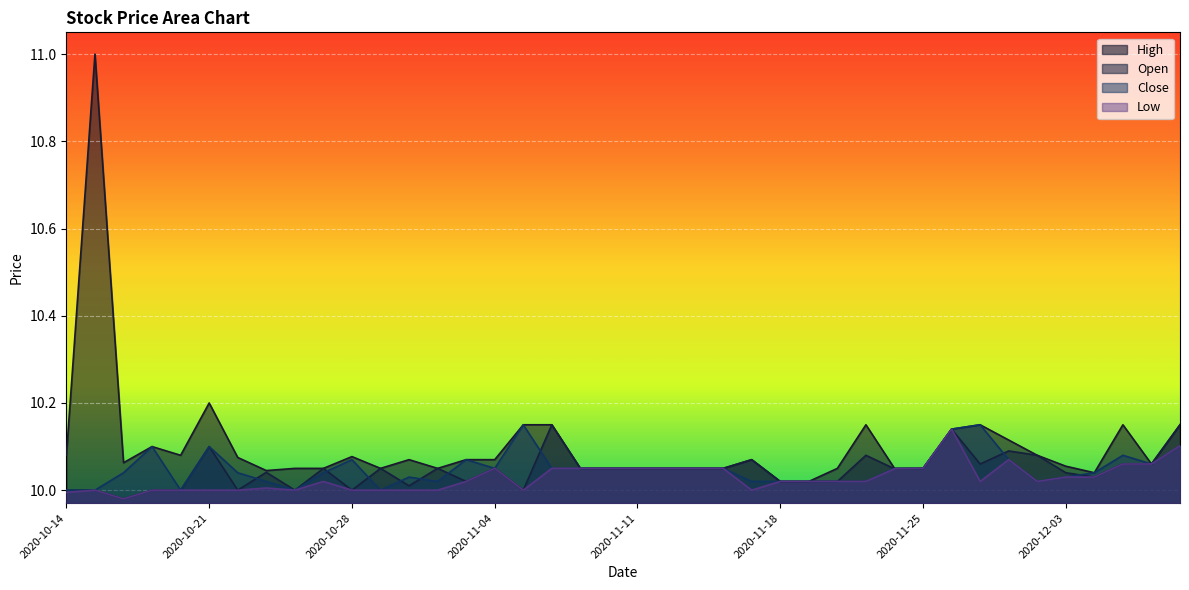

Reading left to right, what are all the values shown in this chart?

High: 2020-10-14=10.1	2020-10-15=11.0	2020-10-16=10.1	2020-10-19=10.1	2020-10-20=10.1	2020-10-21=10.2	2020-10-22=10.1	2020-10-23=10.0	2020-10-26=10.1	2020-10-27=10.1	2020-10-28=10.1	2020-10-29=10.1	2020-10-30=10.1	2020-11-02=10.1	2020-11-03=10.1	2020-11-04=10.1	2020-11-05=10.2	2020-11-06=10.2	2020-11-09=10.1	2020-11-10=10.1	2020-11-11=10.1	2020-11-12=10.1	2020-11-13=10.1	2020-11-16=10.1	2020-11-17=10.1	2020-11-18=10.0	2020-11-19=10.0	2020-11-20=10.1	2020-11-23=10.2	2020-11-24=10.1	2020-11-25=10.1	2020-11-27=10.1	2020-11-30=10.2	2020-12-01=10.1	2020-12-02=10.1	2020-12-03=10.1	2020-12-04=10.0	2020-12-07=10.2	2020-12-08=10.1	2020-12-09=10.2
Open: 2020-10-14=10.0	2020-10-15=10.0	2020-10-16=10.0	2020-10-19=10.0	2020-10-20=10.0	2020-10-21=10.1	2020-10-22=10.0	2020-10-23=10.0	2020-10-26=10.0	2020-10-27=10.1	2020-10-28=10.0	2020-10-29=10.1	2020-10-30=10.0	2020-11-02=10.1	2020-11-03=10.0	2020-11-04=10.1	2020-11-05=10.0	2020-11-06=10.2	2020-11-09=10.1	2020-11-10=10.1	2020-11-11=10.1	2020-11-12=10.1	2020-11-13=10.1	2020-11-16=10.1	2020-11-17=10.1	2020-11-18=10.0	2020-11-19=10.0	2020-11-20=10.0	2020-11-23=10.1	2020-11-24=10.0	2020-11-25=10.1	2020-11-27=10.1	2020-11-30=10.1	2020-12-01=10.1	2020-12-02=10.1	2020-12-03=10.0	2020-12-04=10.0	2020-12-07=10.1	2020-12-08=10.1	2020-12-09=10.2
Close: 2020-10-14=10.0	2020-10-15=10.0	2020-10-16=10.0	2020-10-19=10.1	2020-10-20=10.0	2020-10-21=10.1	2020-10-22=10.0	2020-10-23=10.0	2020-10-26=10.0	2020-10-27=10.0	2020-10-28=10.1	2020-10-29=10.0	2020-10-30=10.0	2020-11-02=10.0	2020-11-03=10.1	2020-11-04=10.1	2020-11-05=10.2	2020-11-06=10.1	2020-11-09=10.1	2020-11-10=10.1	2020-11-11=10.1	2020-11-12=10.1	2020-11-13=10.1	2020-11-16=10.1	2020-11-17=10.0	2020-11-18=10.0	2020-11-19=10.0	2020-11-20=10.0	2020-11-23=10.0	2020-11-24=10.1	2020-11-25=10.1	2020-11-27=10.1	2020-11-30=10.2	2020-12-01=10.1	2020-12-02=10.0	2020-12-03=10.0	2020-12-04=10.0	2020-12-07=10.1	2020-12-08=10.1	2020-12-09=10.1
Low: 2020-10-14=10.0	2020-10-15=10.0	2020-10-16=10.0	2020-10-19=10.0	2020-10-20=10.0	2020-10-21=10.0	2020-10-22=10.0	2020-10-23=10.0	2020-10-26=10.0	2020-10-27=10.0	2020-10-28=10.0	2020-10-29=10.0	2020-10-30=10.0	2020-11-02=10.0	2020-11-03=10.0	2020-11-04=10.1	2020-11-05=10.0	2020-11-06=10.1	2020-11-09=10.1	2020-11-10=10.1	2020-11-11=10.1	2020-11-12=10.1	2020-11-13=10.1	2020-11-16=10.1	2020-11-17=10.0	2020-11-18=10.0	2020-11-19=10.0	2020-11-20=10.0	2020-11-23=10.0	2020-11-24=10.0	2020-11-25=10.1	2020-11-27=10.1	2020-11-30=10.0	2020-12-01=10.1	2020-12-02=10.0	2020-12-03=10.0	2020-12-04=10.0	2020-12-07=10.1	2020-12-08=10.1	2020-12-09=10.1